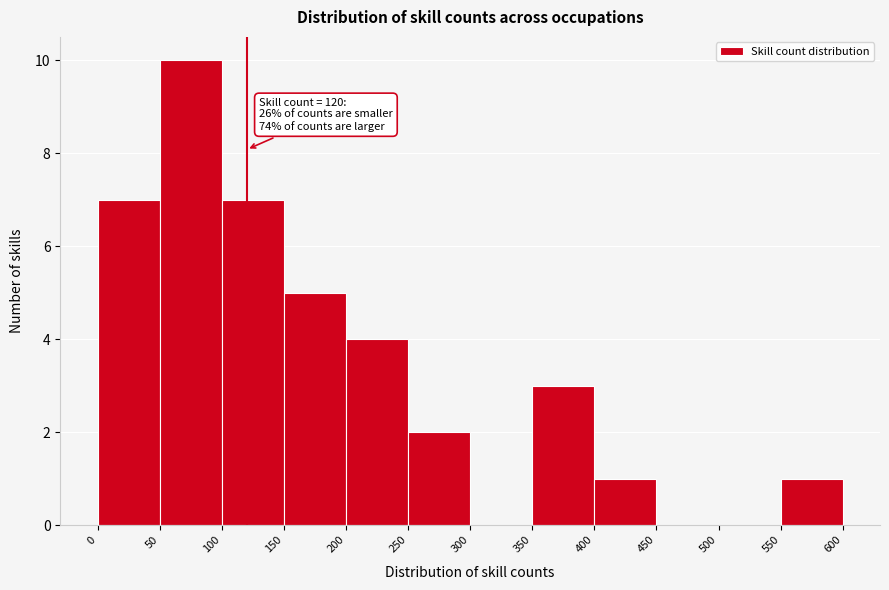

Which range on the x-axis has the tallest bar?

50 to 100